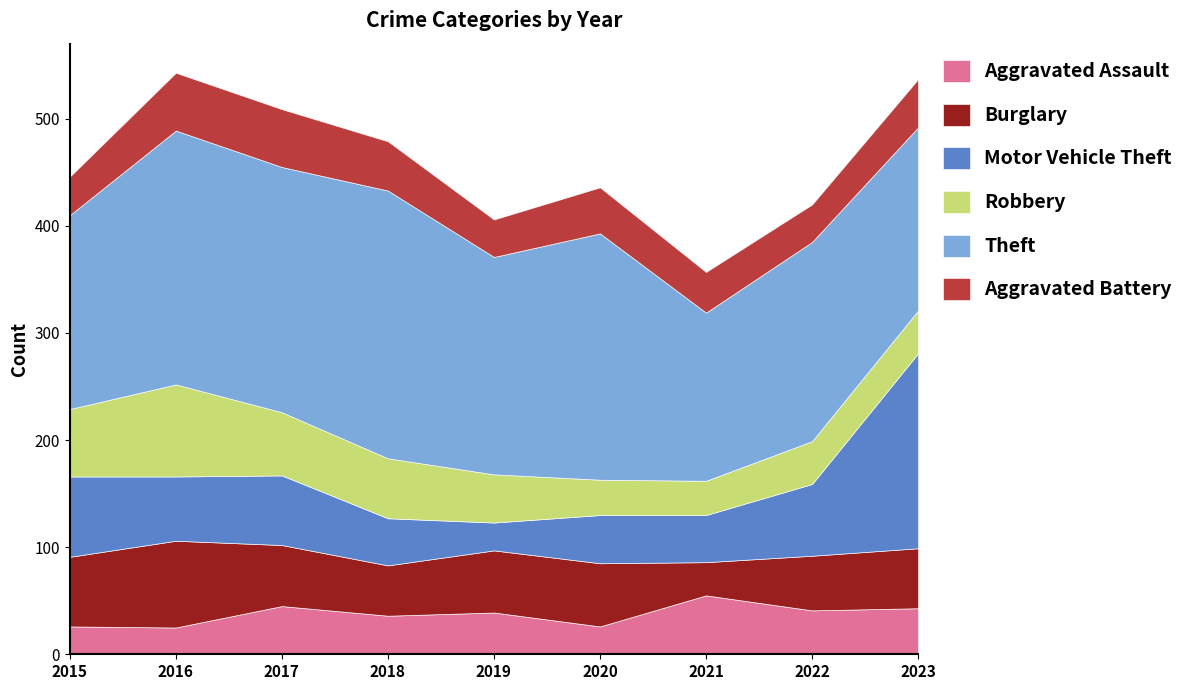

Which series has the widest spread of values?

Motor Vehicle Theft